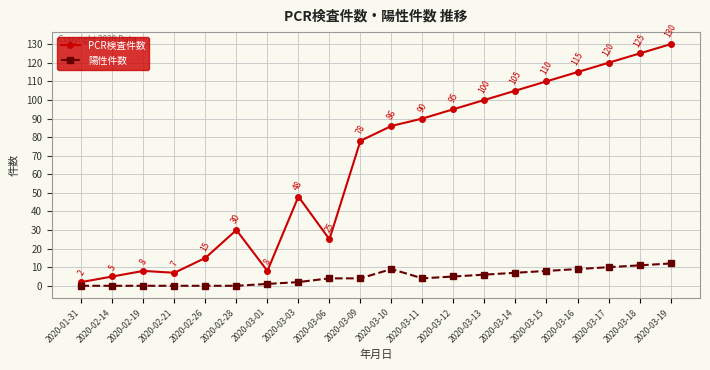

Where is the first local minimum for PCR検査件数?

2020-02-21